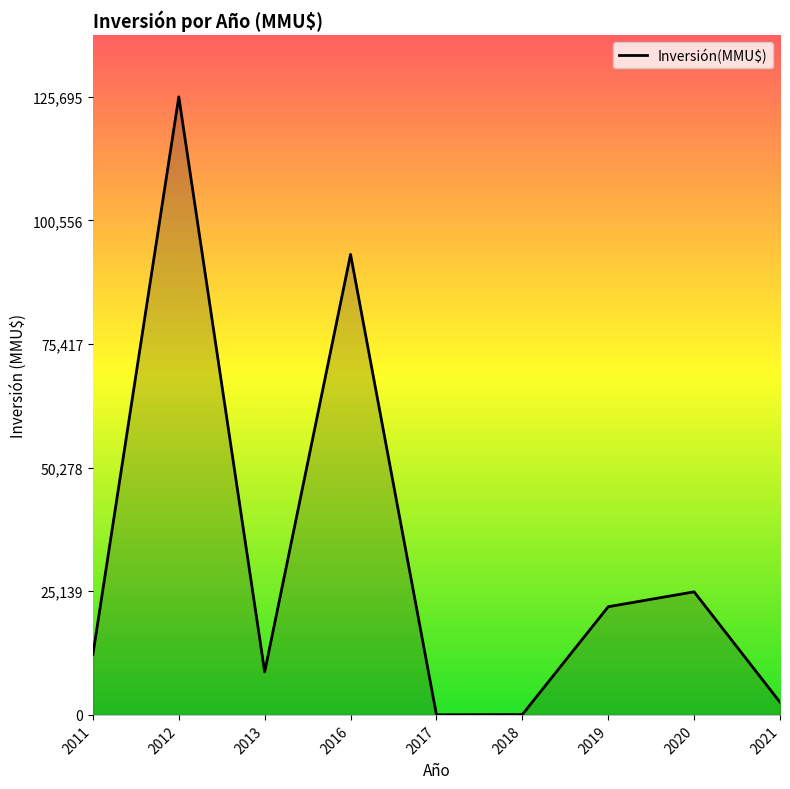

Is it true that the value at 2012 is 125695?

True